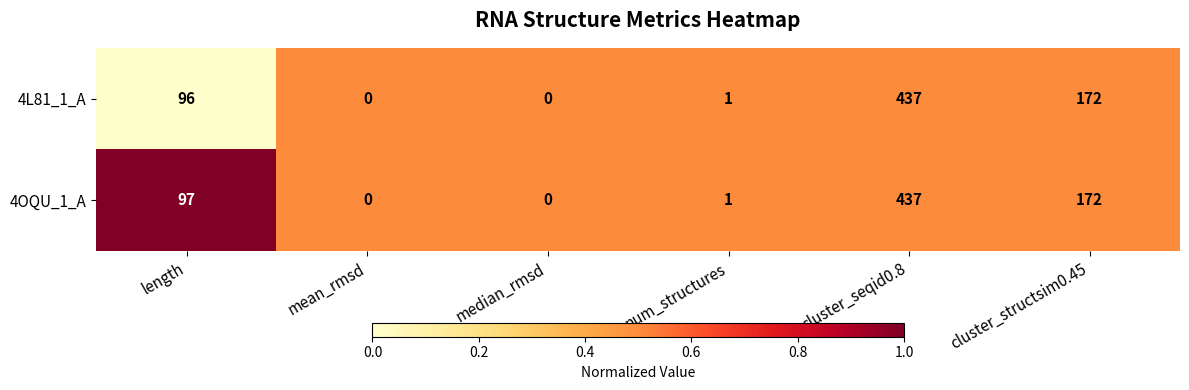

What is the difference between the maximum and minimum values in the 4OQU_1_A series?

437